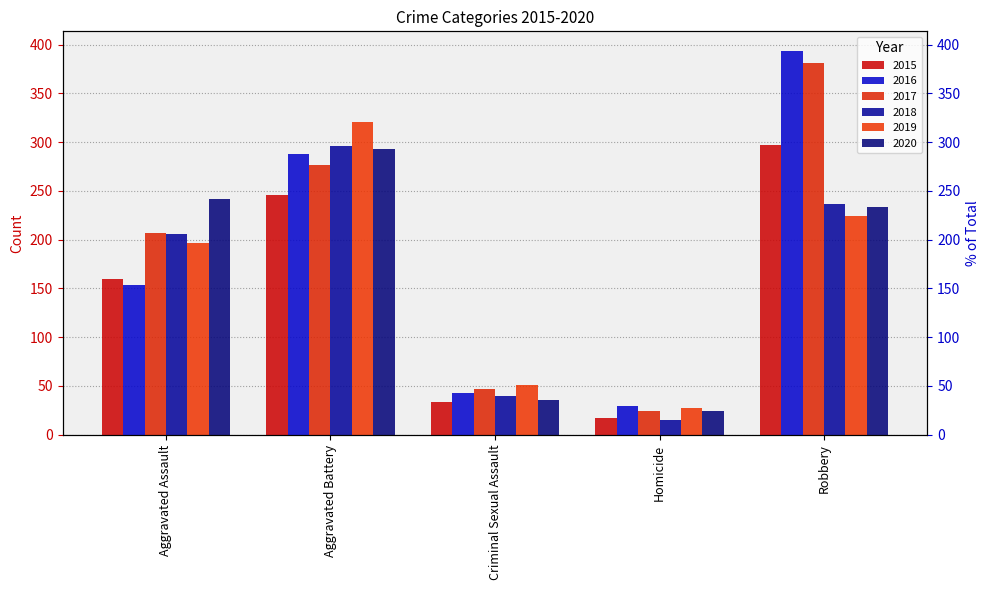

Is it true that 2017 equals 381 at Robbery?

True